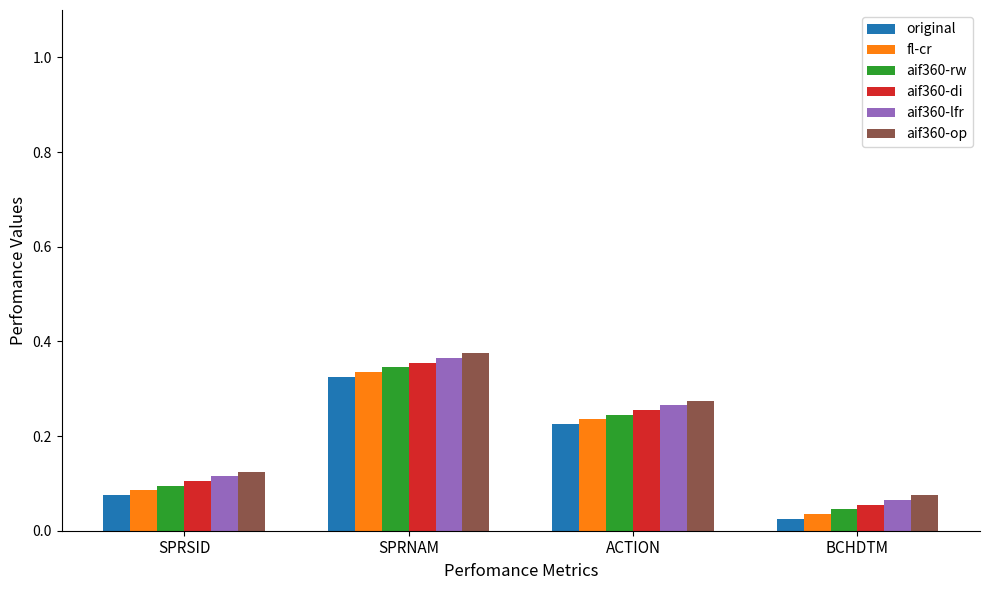

What is the sum of the aif360-di values at SPRNAM and ACTION?

0.6